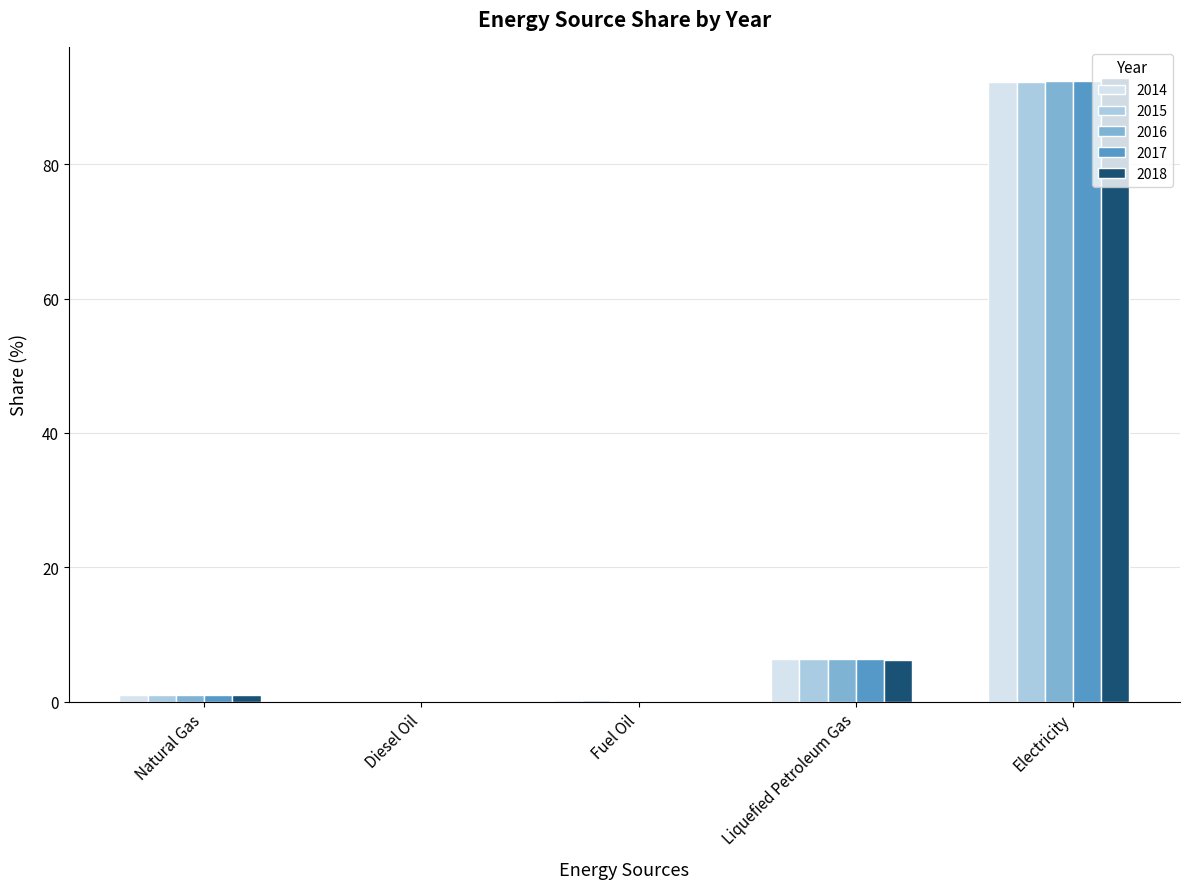

At which category is the sum across all series the highest?

Electricity